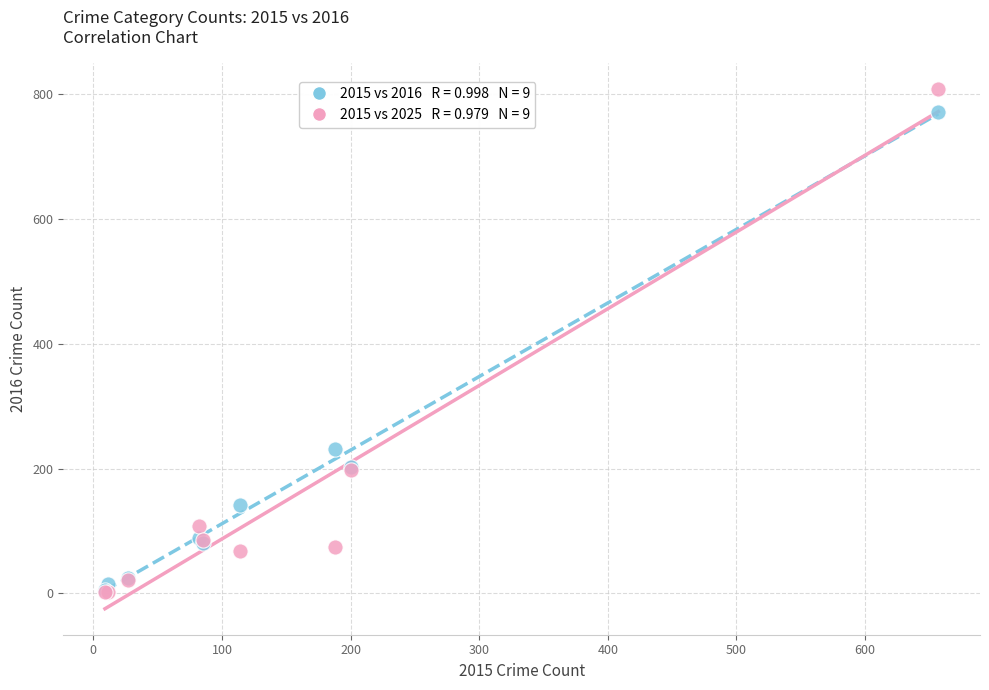

Across all series, what Y value is closest to 405?

231